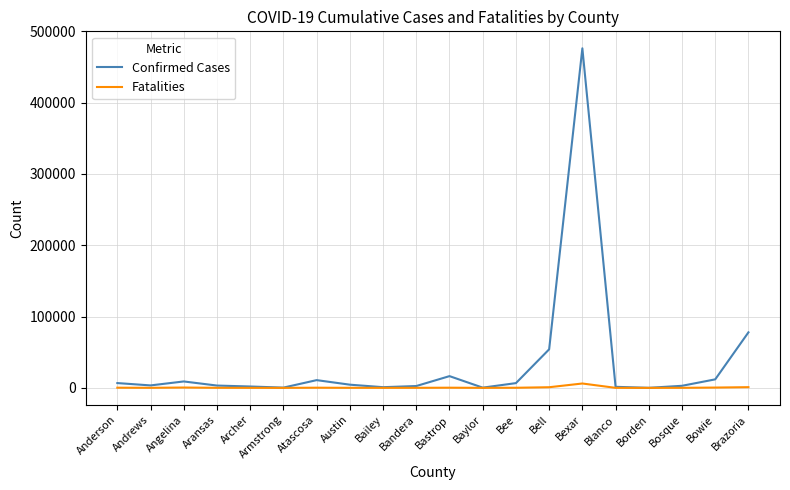

At which label is Confirmed Cases closest to 238143?

Brazoria